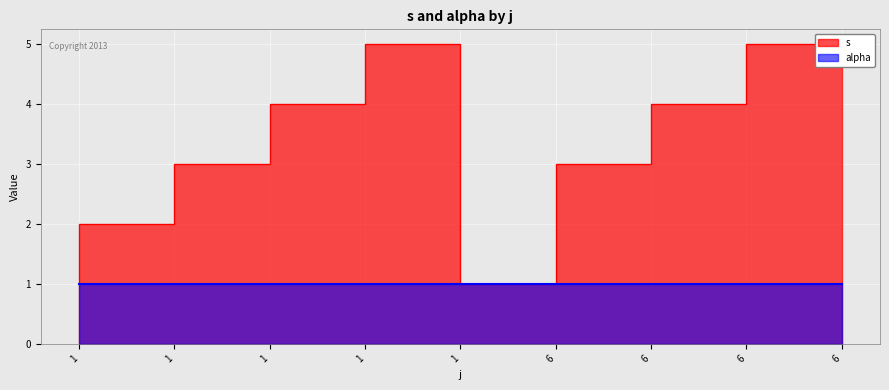

True or false: the data shows 5 at 6.

True